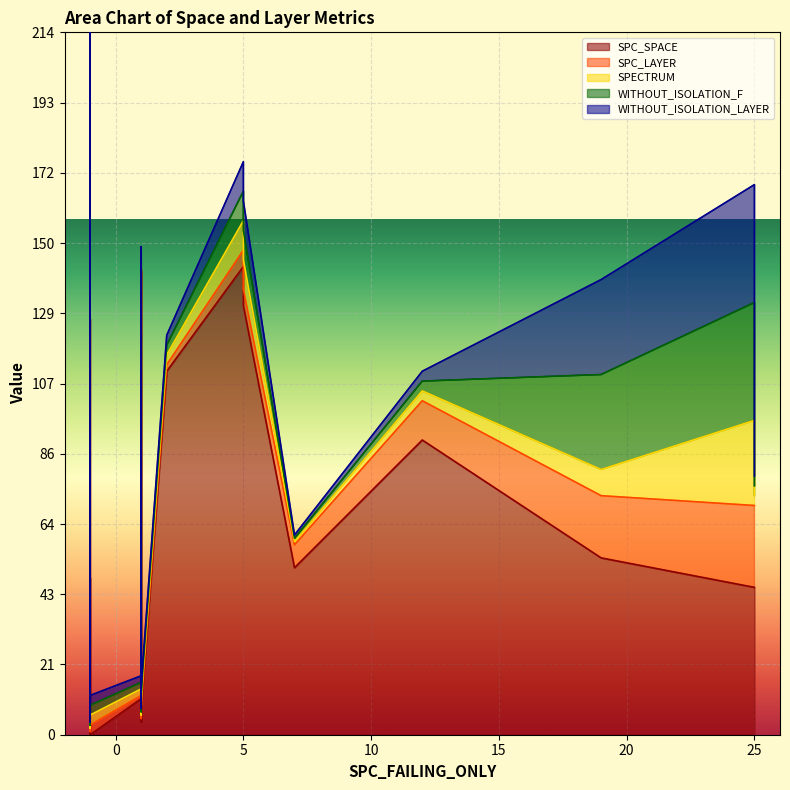

Which series has the largest total across all categories?

SPC_SPACE